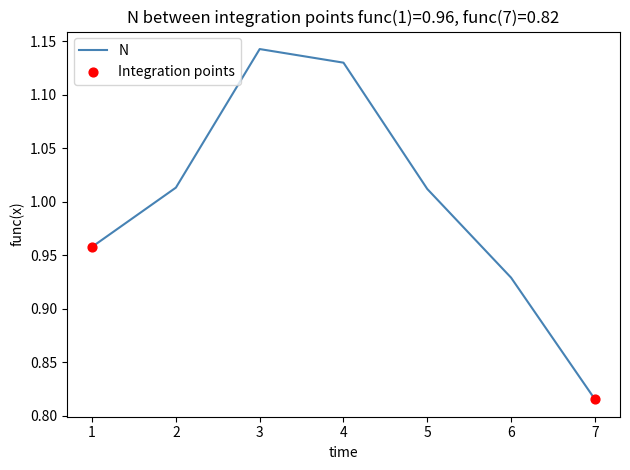

Which has a higher value, 1 or 7?

1